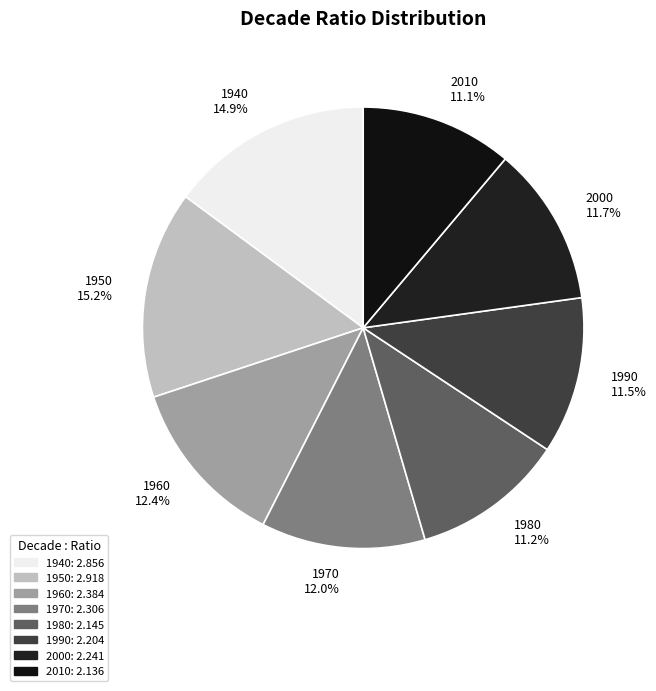

Do 1970 and 1980 together represent more than half of the pie?

No